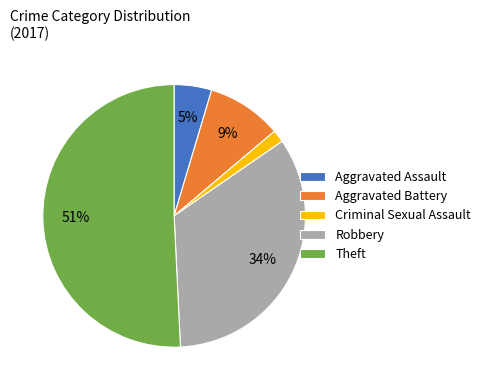

To the nearest percent, what portion does Aggravated Assault represent?

5%